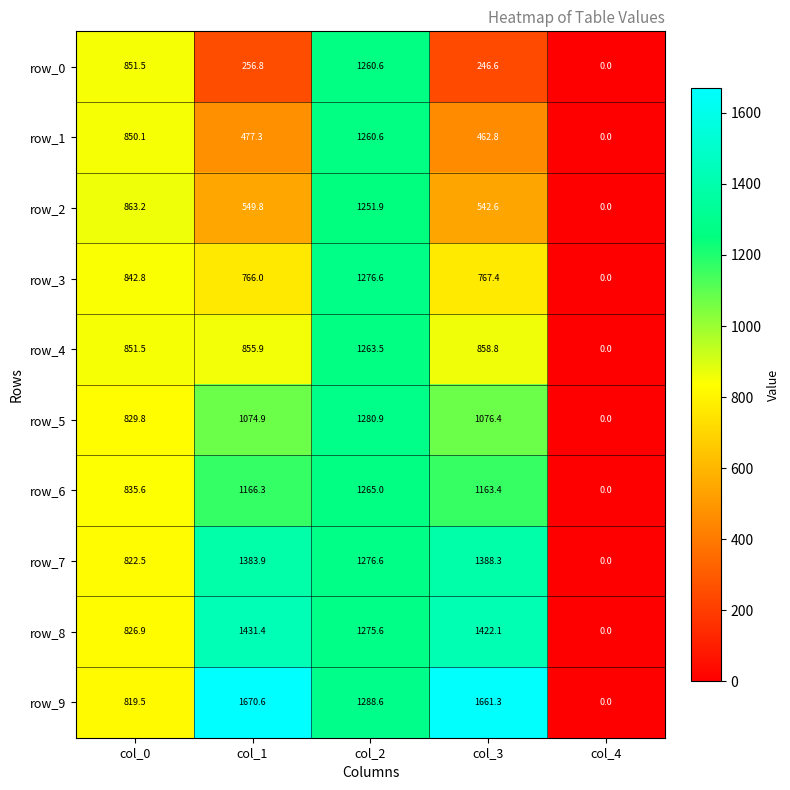

Count the number of data series in this chart.

10